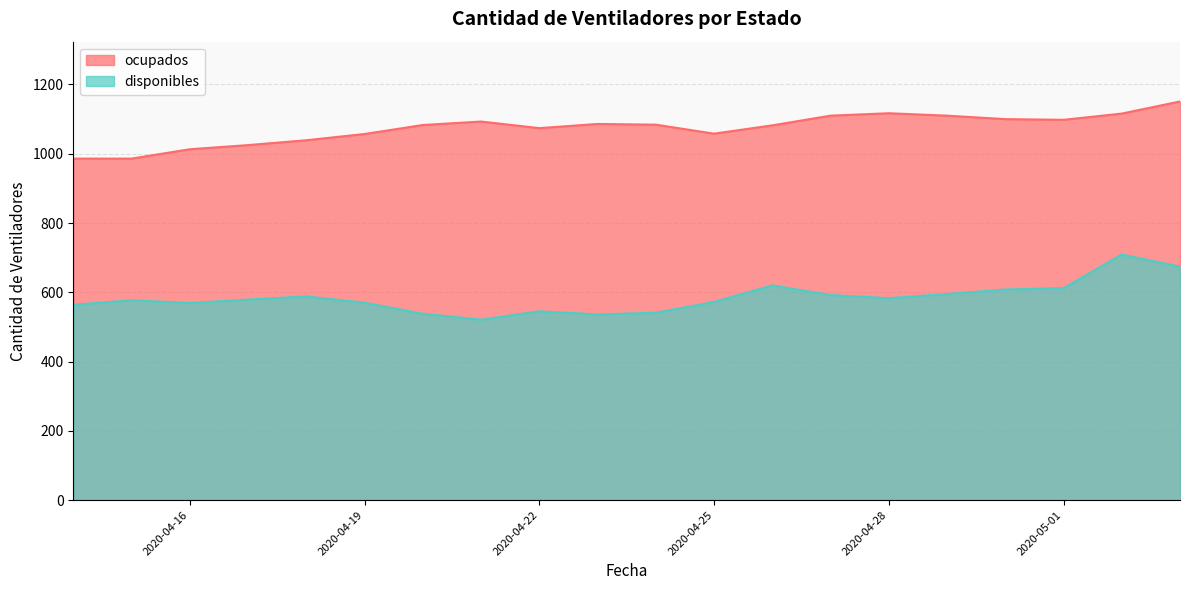

What position from the right is 2020-04-26?

8